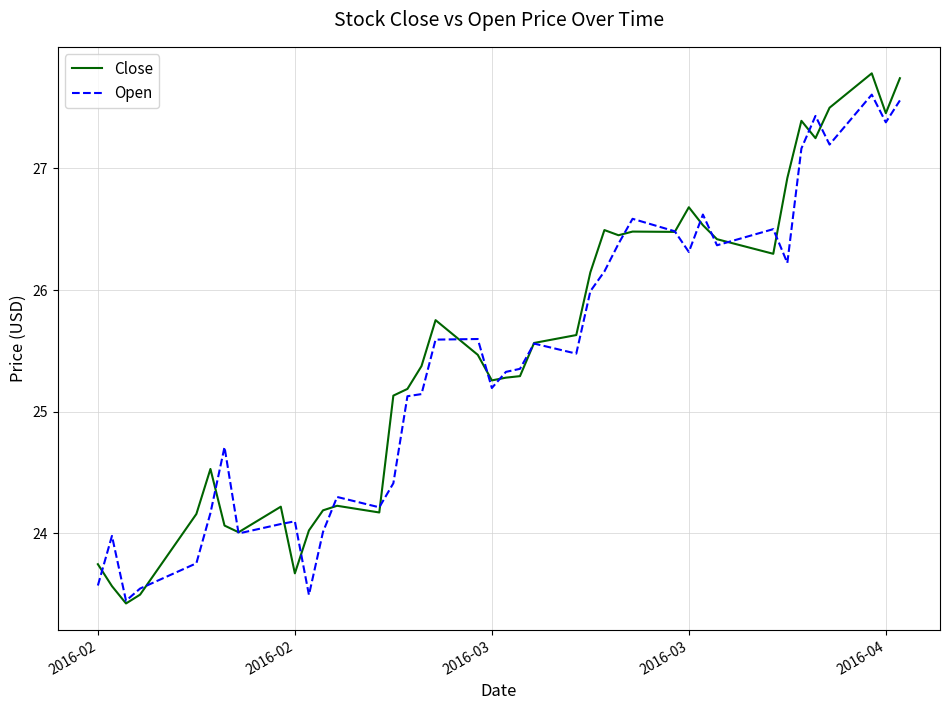

What is the minimum value for Close?

23.4